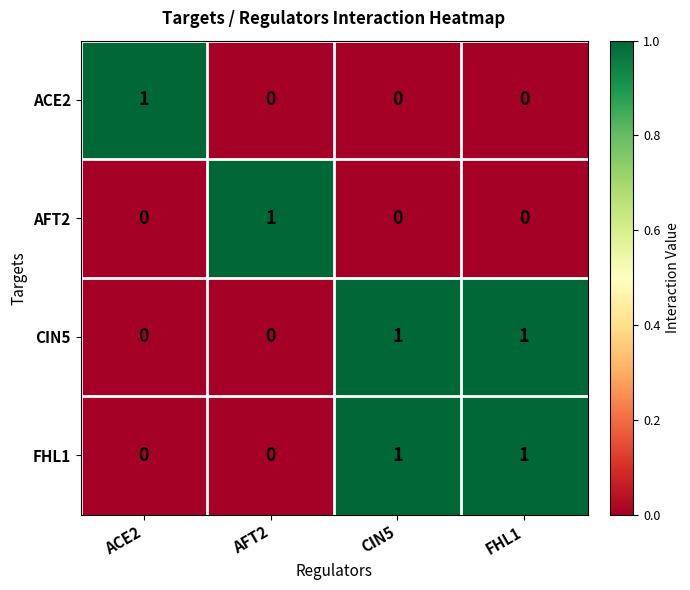

The ACE2 series shows 1 at ACE2. True or false?

True